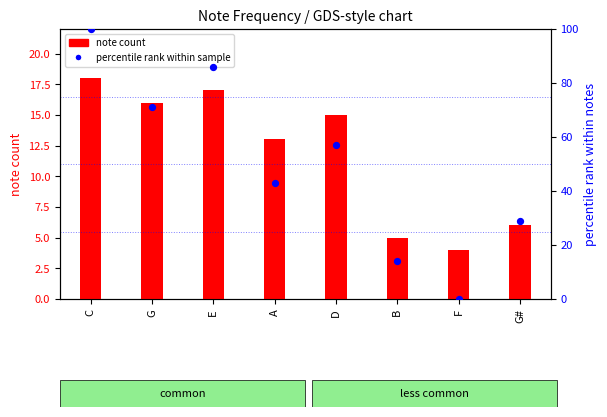

Which series reaches the maximum Y coordinate?

percentile rank within sample